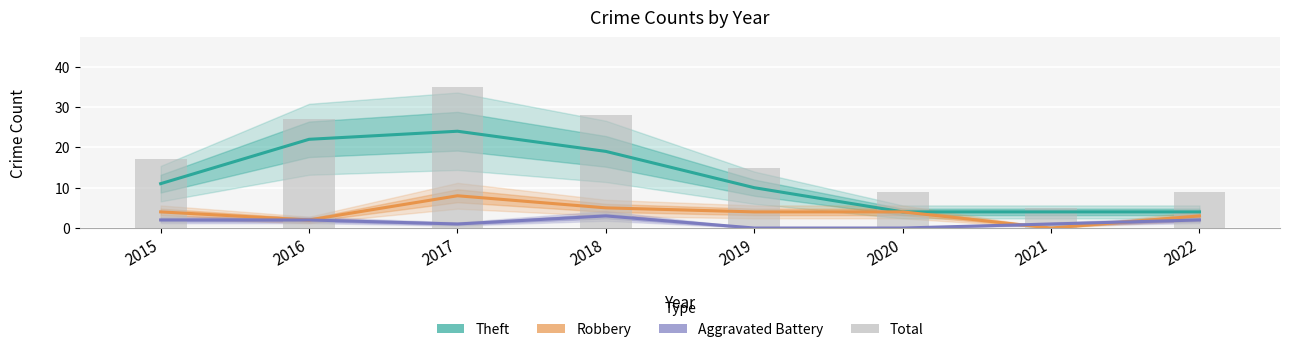

At 2021, list the series in order from smallest to largest.

Robbery, Aggravated Battery, Theft, Total